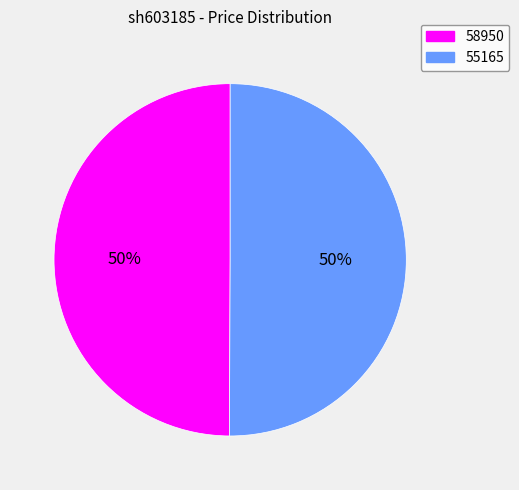

To the nearest percent, what is the average slice percentage?

50%